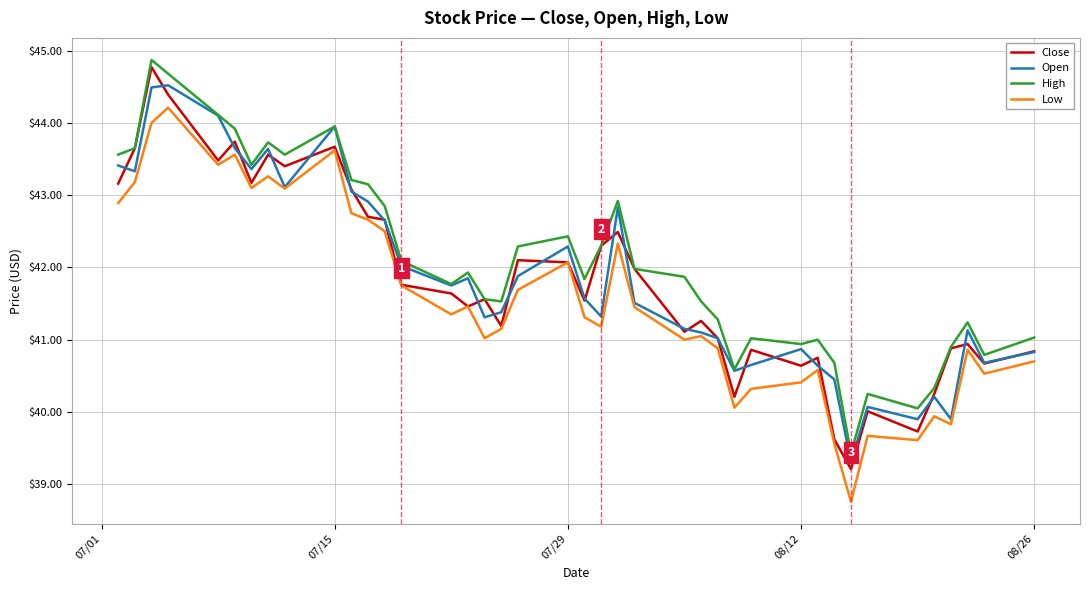

True or false: High and Low cross at least once.

False